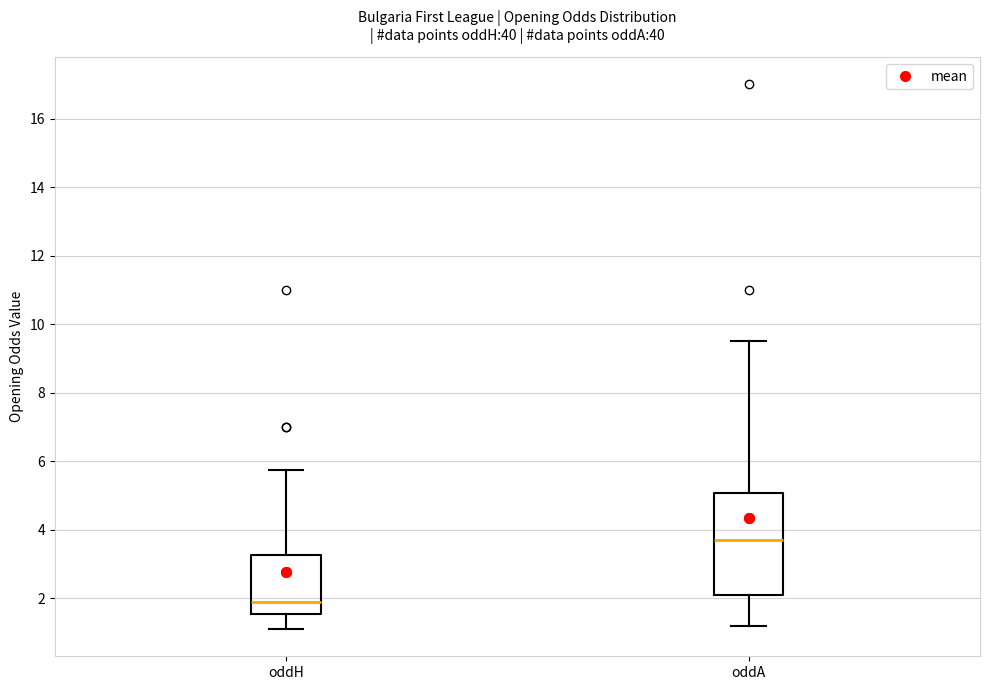

Reading left to right, read every box against the y-axis: the position of its median line, the range the box covers, and the ends of its whiskers. The values are not printed on the chart, so give them approximately, as read against the axis.

oddH: median 1.8, box 1.6 to 3.2, whiskers 1.2 to 5.8
oddA: median 3.8, box 2.2 to 5.0, whiskers 1.2 to 9.6